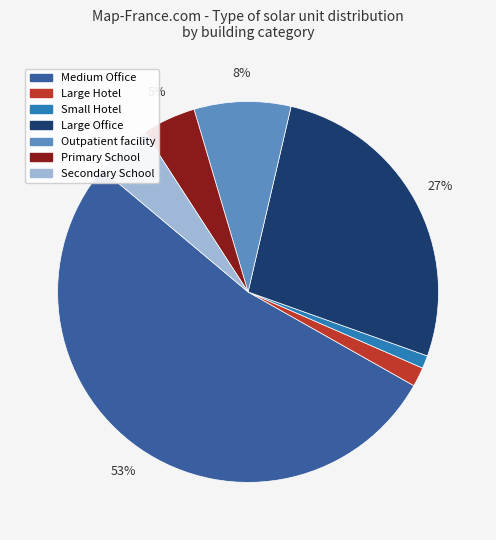

To the nearest percent, what is the average slice percentage?

14%